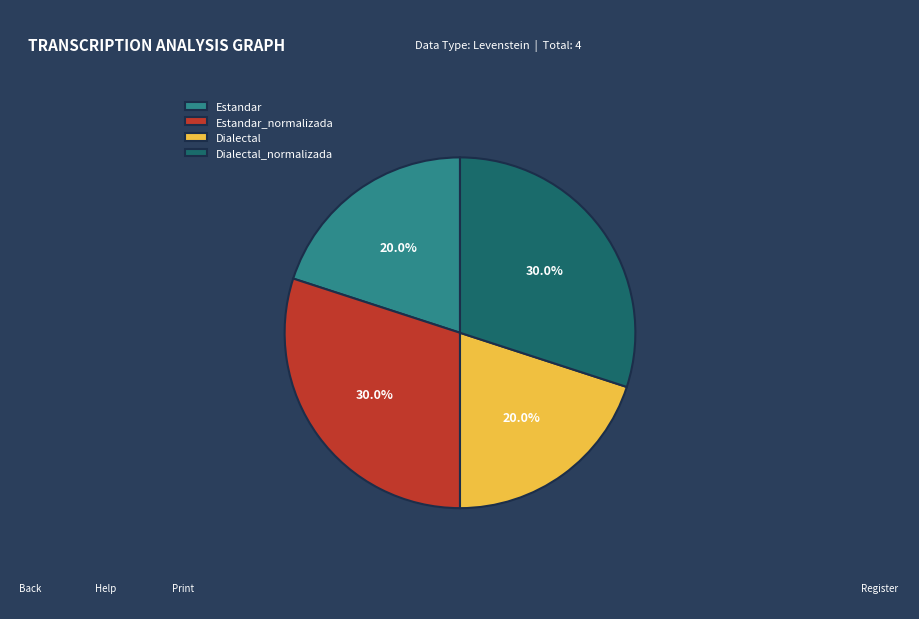

What portion of the pie excludes Dialectal?

80.0%